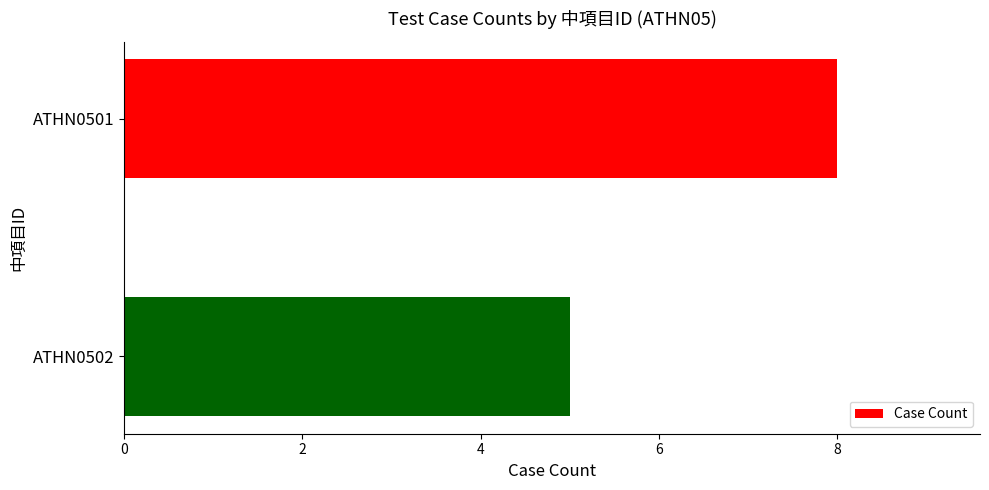

Rank the categories by value from highest to lowest.

ATHN0501, ATHN0502